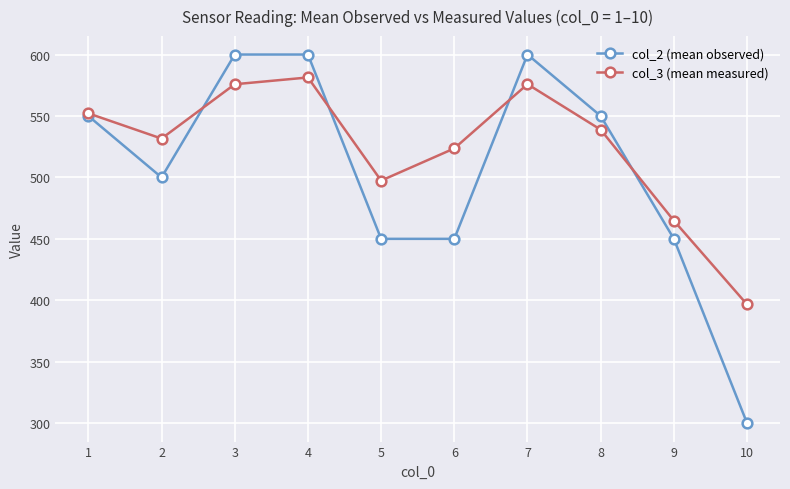

Which series has the largest total across all categories?

col_3 (mean measured)